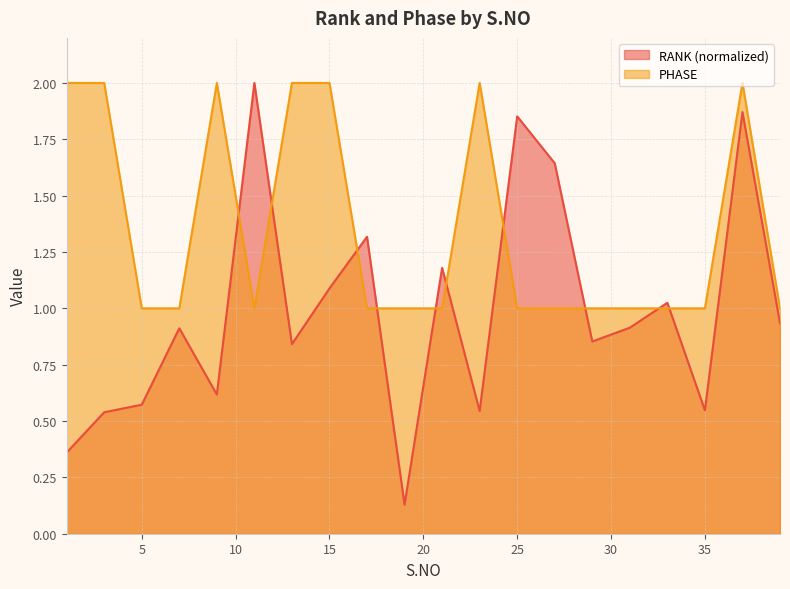

Reading right to left, what are all the values shown in this chart?

RANK: 39=0.9	37=1.9	35=0.5	33=1.0	31=0.9	29=0.9	27=1.6	25=1.9	23=0.5	21=1.2	19=0.1	17=1.3	15=1.1	13=0.8	11=2.0	9=0.6	7=0.9	5=0.6	3=0.5	1=0.4
PHASE: 39=1.0	37=2.0	35=1.0	33=1.0	31=1.0	29=1.0	27=1.0	25=1.0	23=2.0	21=1.0	19=1.0	17=1.0	15=2.0	13=2.0	11=1.0	9=2.0	7=1.0	5=1.0	3=2.0	1=2.0